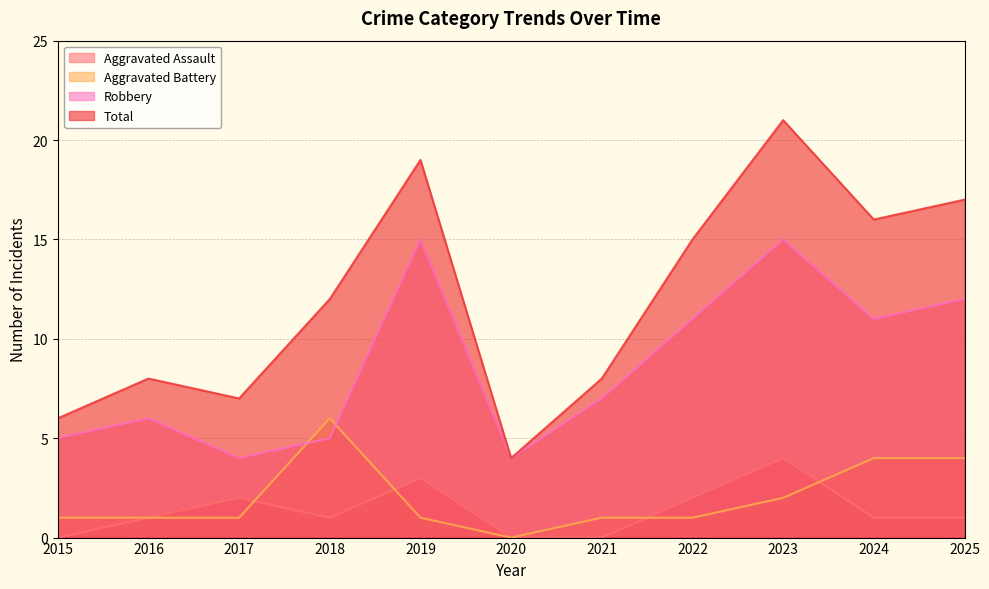

Reading left to right, what are all the values shown in this chart?

Aggravated Assault: 2015=0	2016=1	2017=2	2018=1	2019=3	2020=0	2021=0	2022=2	2023=4	2024=1	2025=1
Aggravated Battery: 2015=1	2016=1	2017=1	2018=6	2019=1	2020=0	2021=1	2022=1	2023=2	2024=4	2025=4
Robbery: 2015=5	2016=6	2017=4	2018=5	2019=15	2020=4	2021=7	2022=11	2023=15	2024=11	2025=12
Total: 2015=6	2016=8	2017=7	2018=12	2019=19	2020=4	2021=8	2022=15	2023=21	2024=16	2025=17